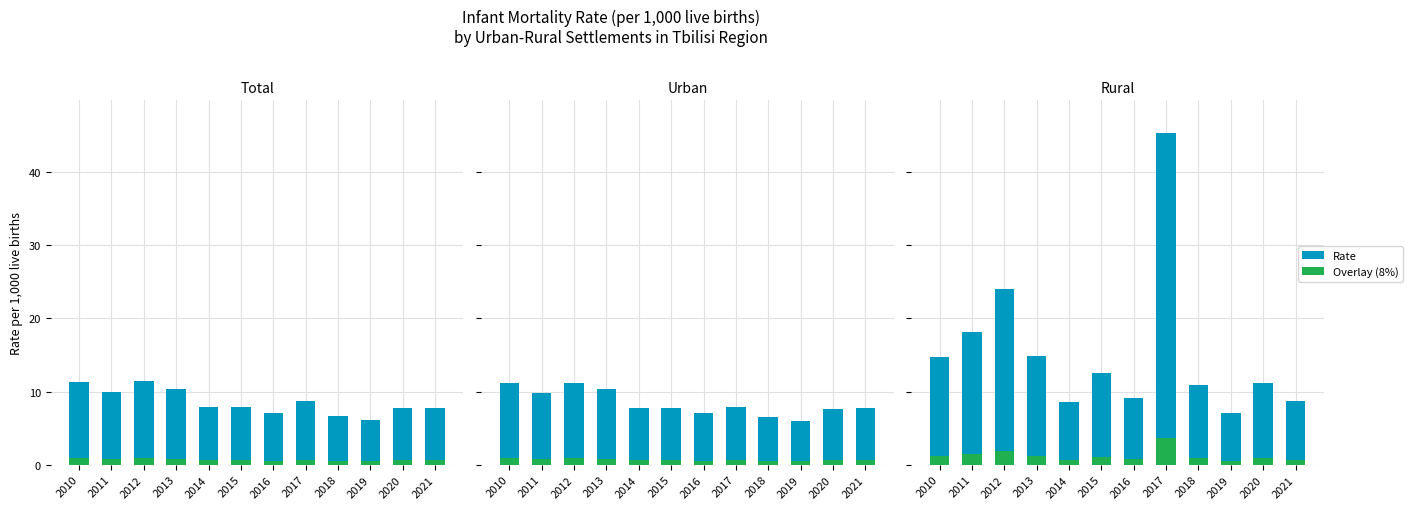

How many groups of bars are there?

12